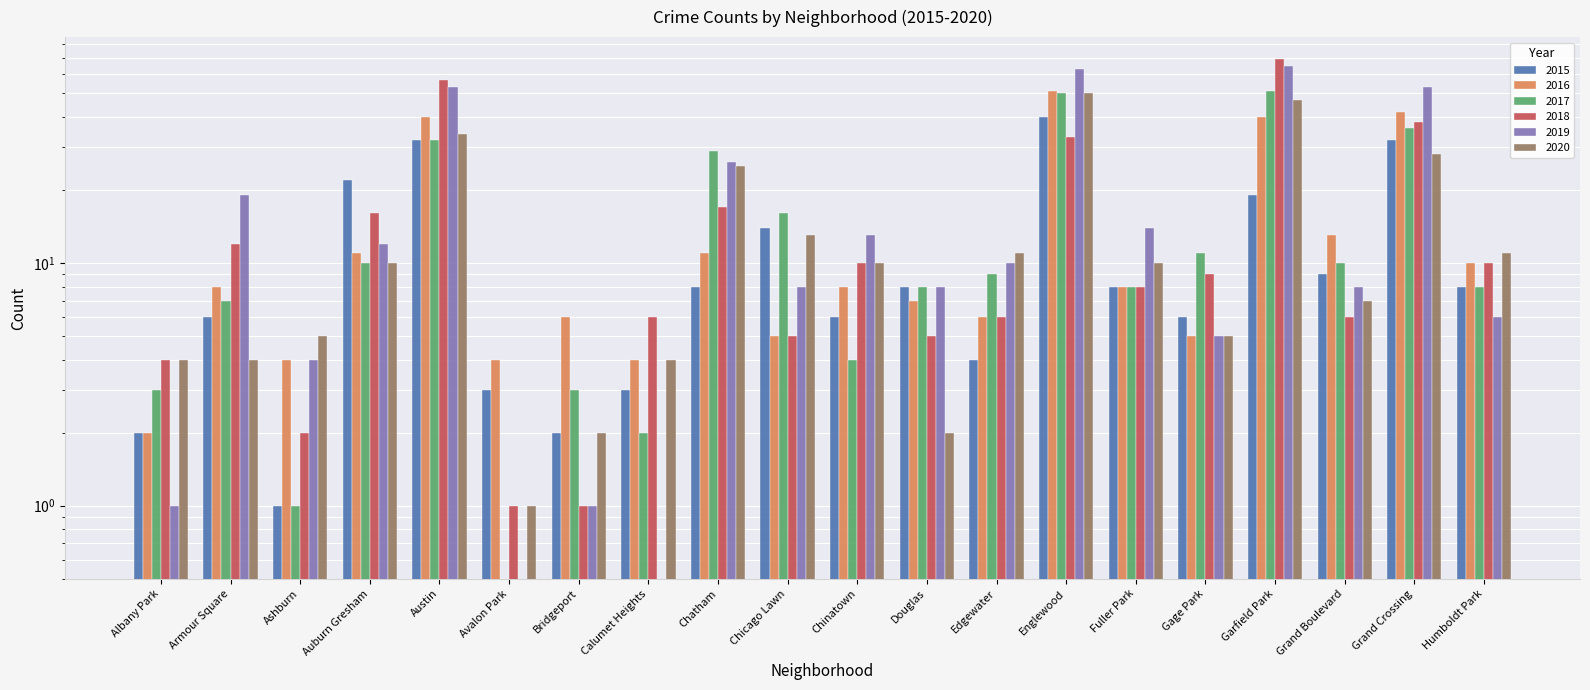

What position from the left is Englewood?

14